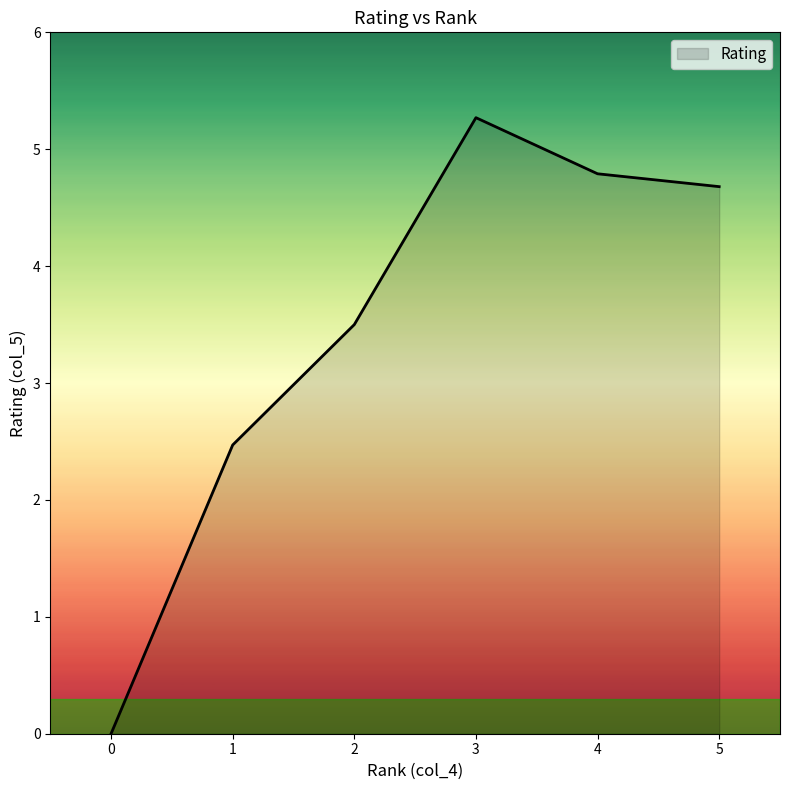

The value at 4 is 7.4. True or false?

False